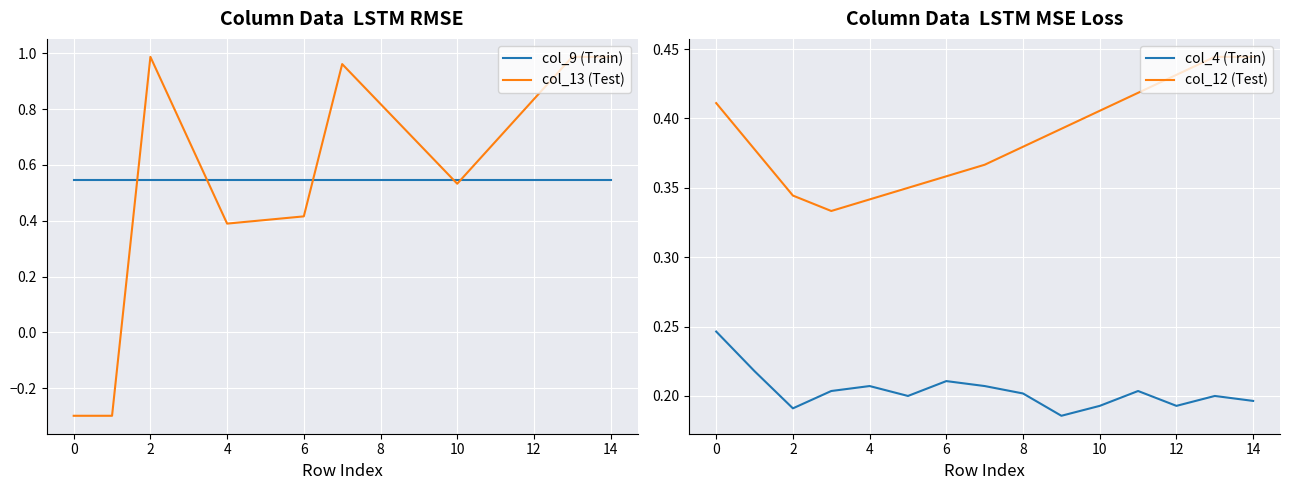

At which category is the sum across all series the highest?

13